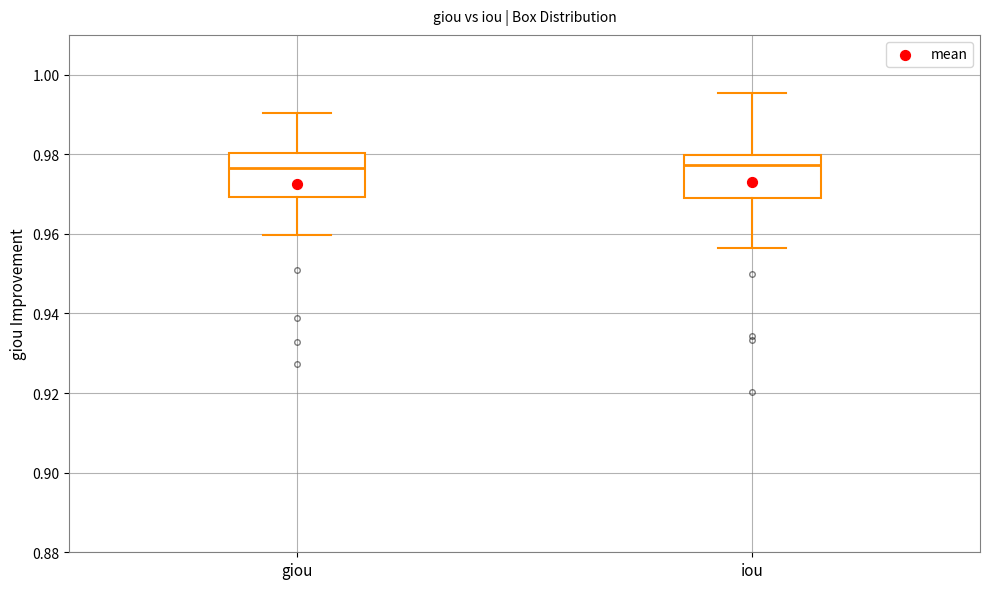

Reading left to right, read every box against the y-axis: the position of its median line, the range the box covers, and the ends of its whiskers. The values are not printed on the chart, so give them approximately, as read against the axis.

giou: median 0.976, box 0.970 to 0.980, whiskers 0.960 to 0.990
iou: median 0.978, box 0.970 to 0.980, whiskers 0.956 to 0.996